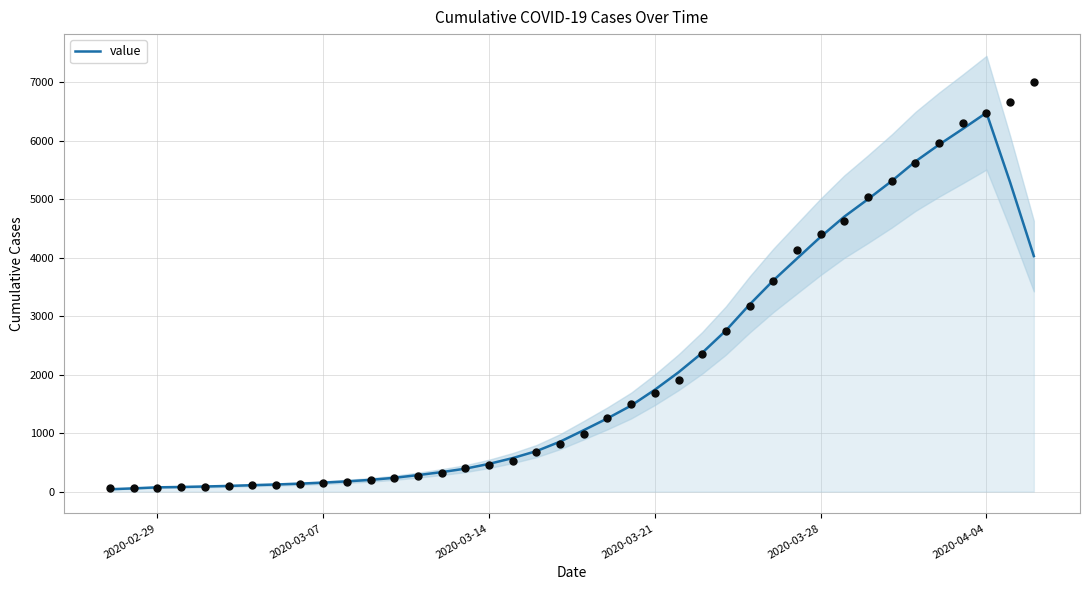

Which category has the highest value in the value series?

2020-04-04